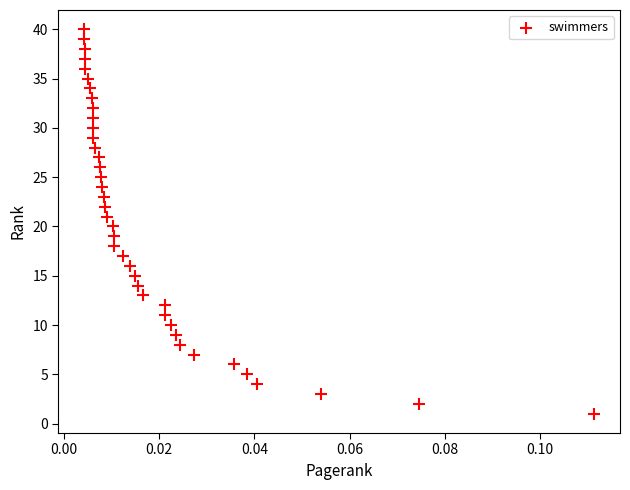

What is the range of Y values (max minus min)?

39